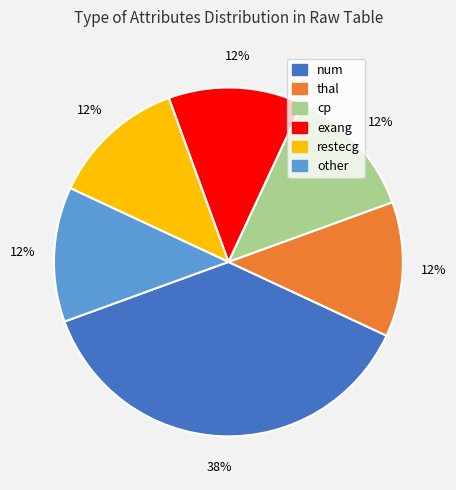

Which category has the biggest portion of the pie?

num